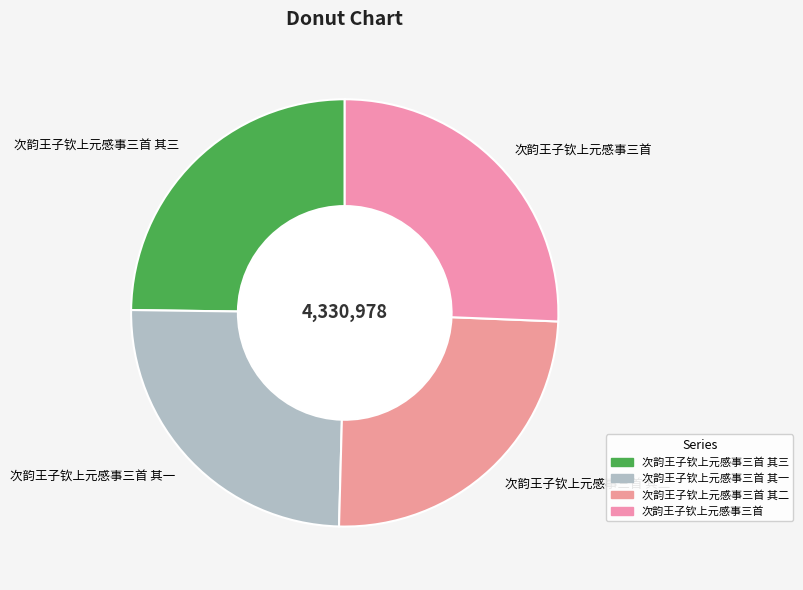

Is 次韵王子钦上元感事三首 其一 the majority of the pie?

No